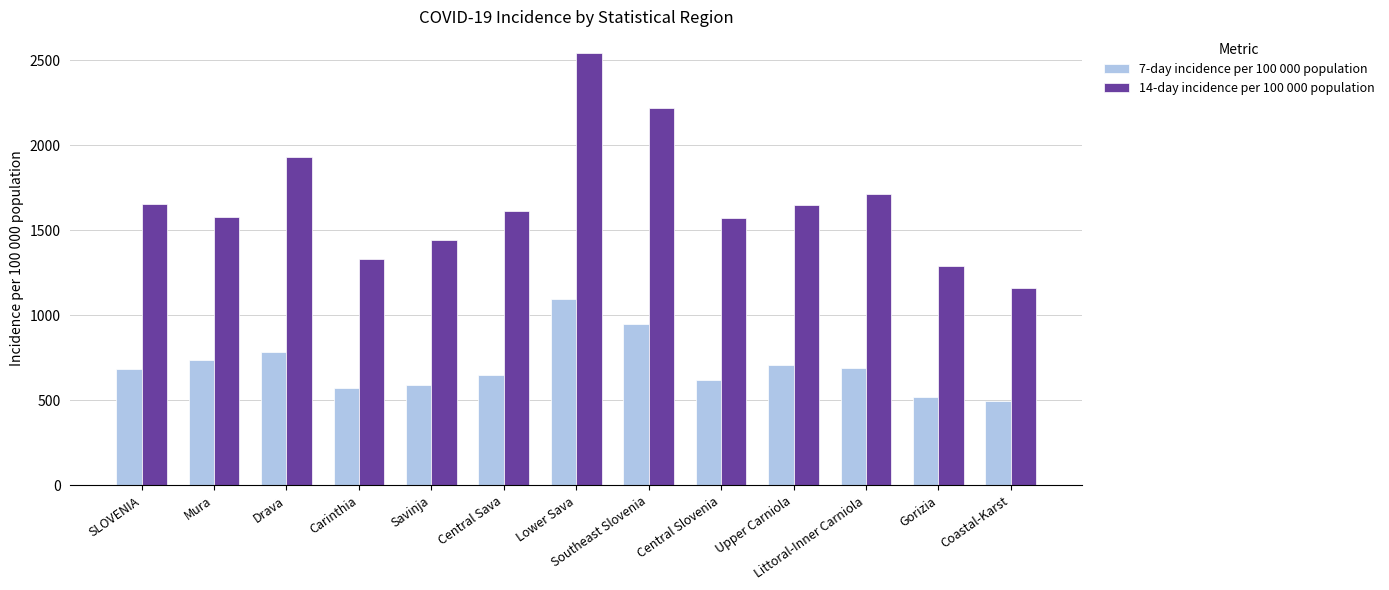

At which label is 14-day incidence per 100 000 population closest to 1851?

Drava